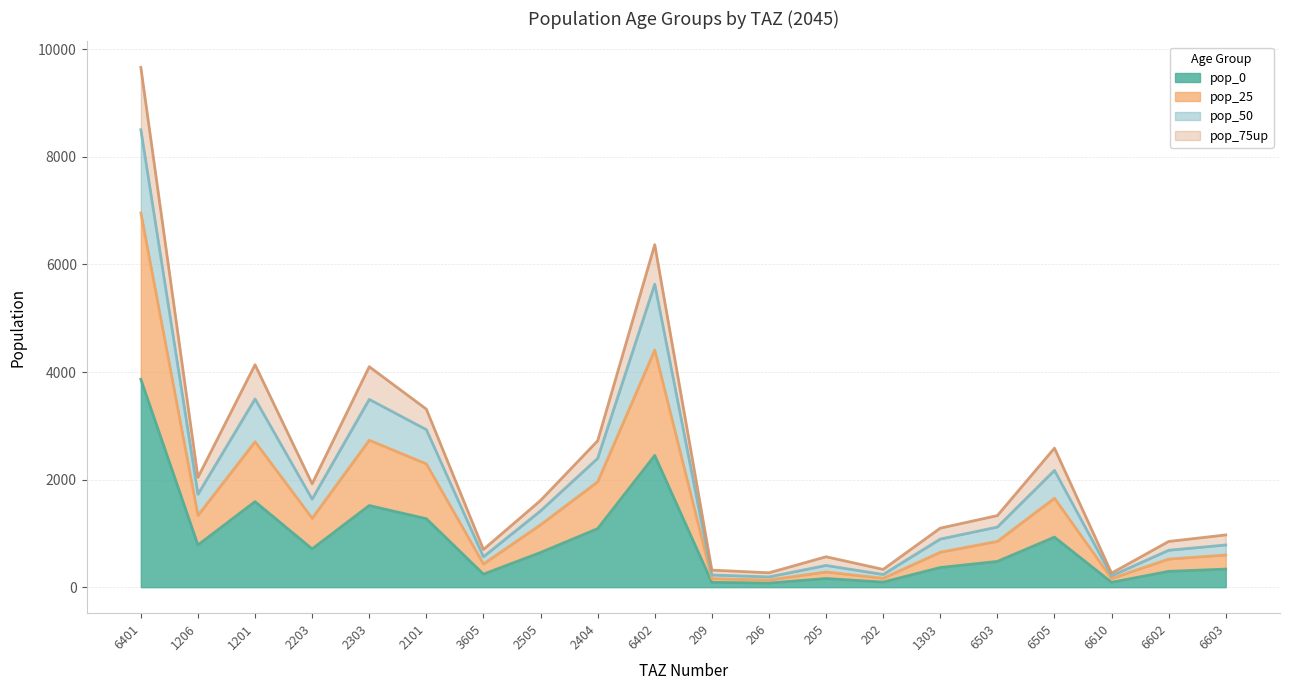

What is the total value across all series at 2101?

3310.8